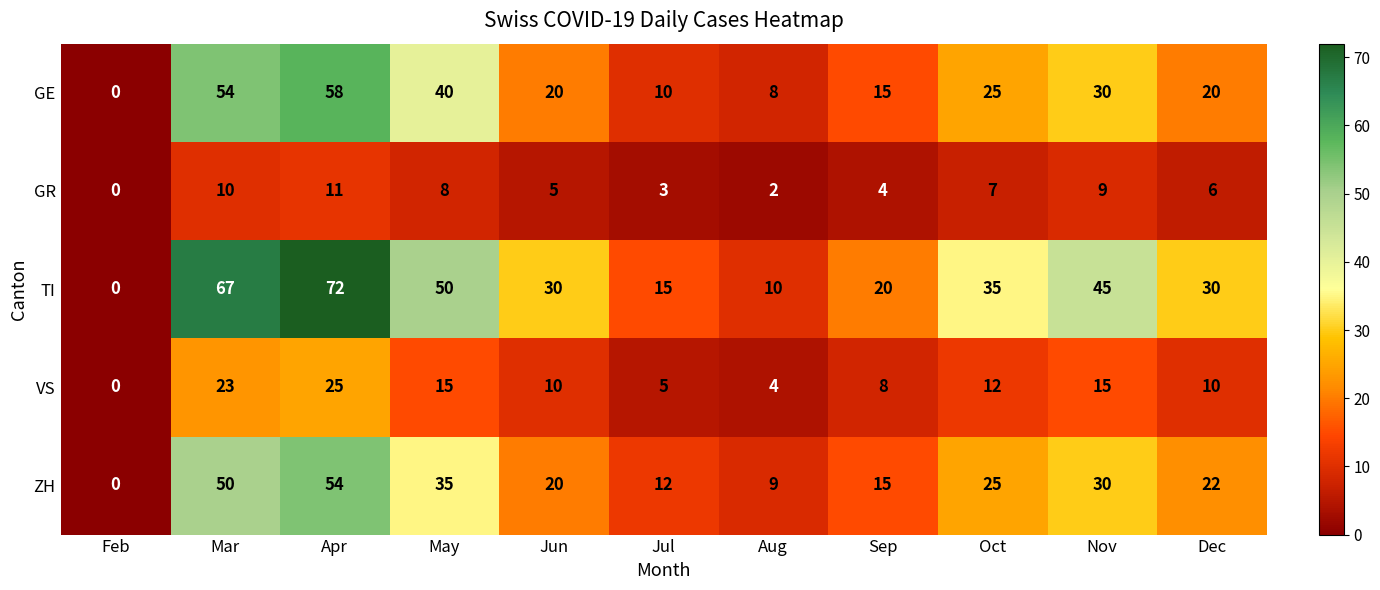

Which category has the lowest value in the GE series?

Feb